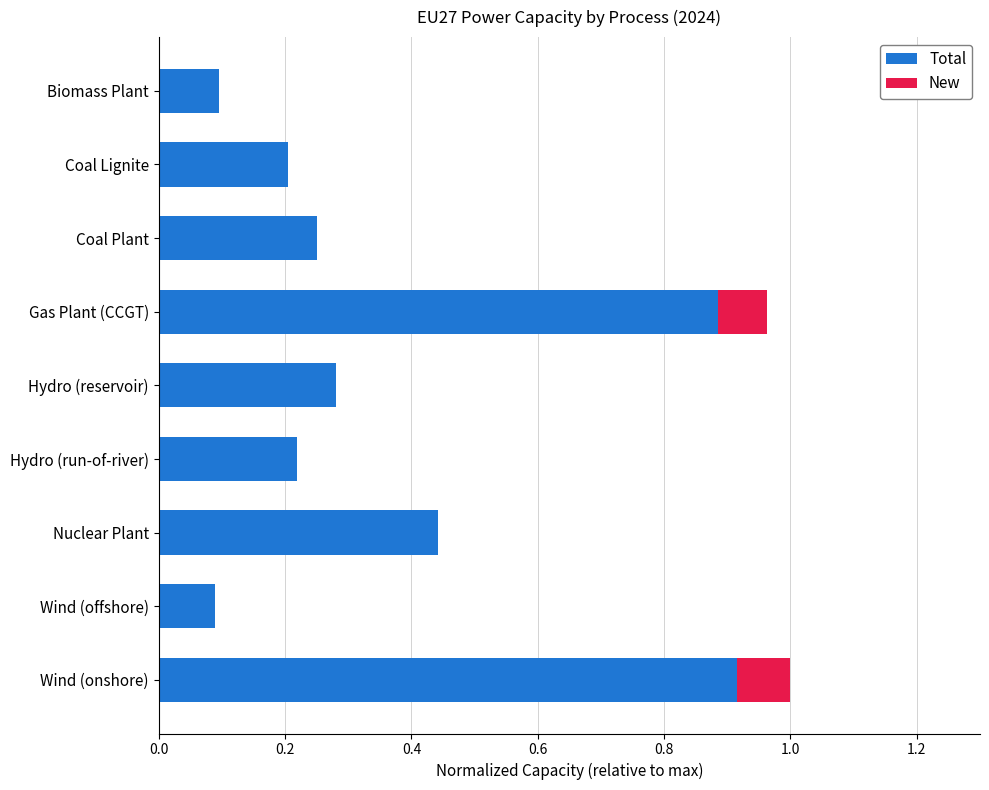

The value of Total at Nuclear Plant is 0.8. True or false?

False